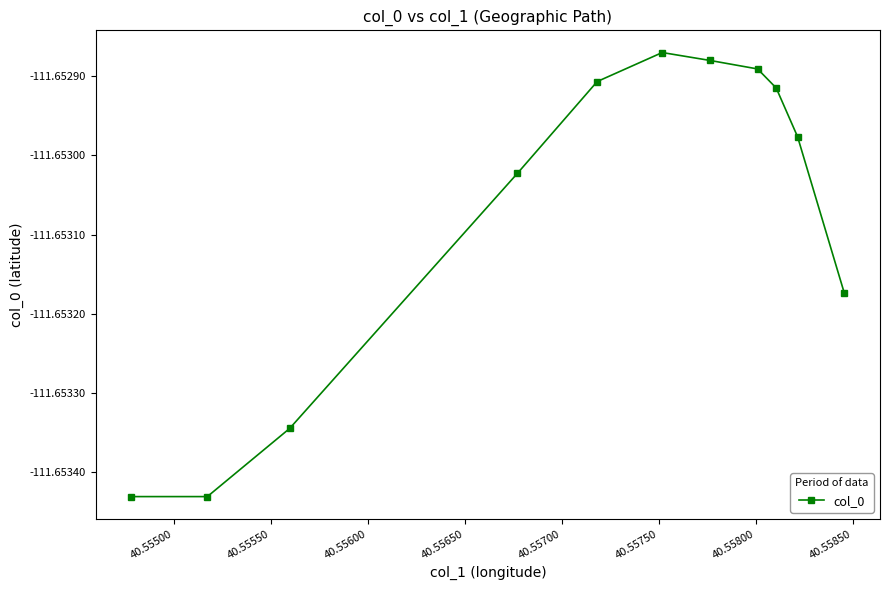

What is the sum of all values?

-1228.2